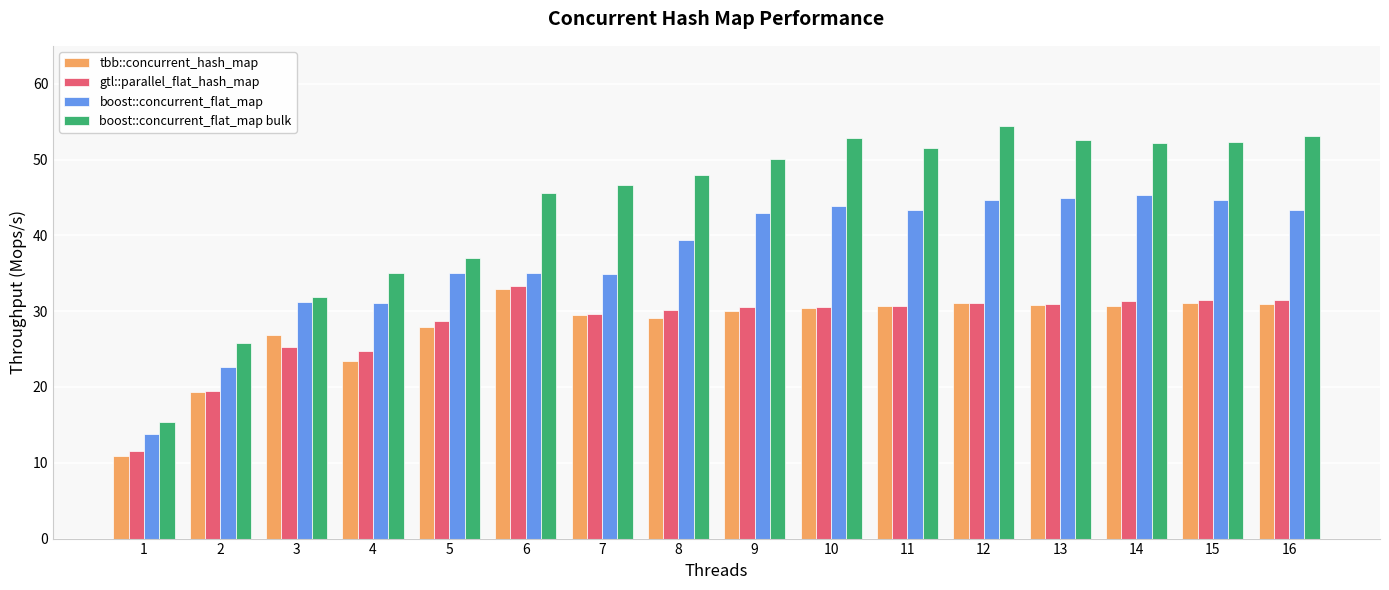

How many series are shown in this chart?

4